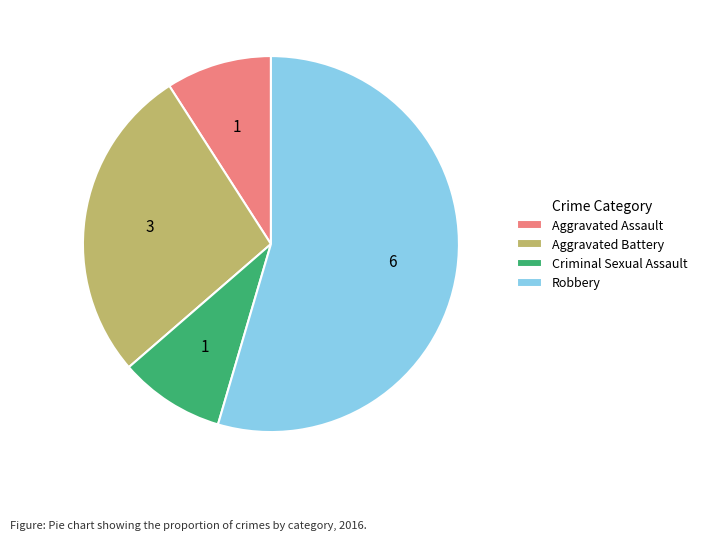

Count the number of slices in the pie.

4